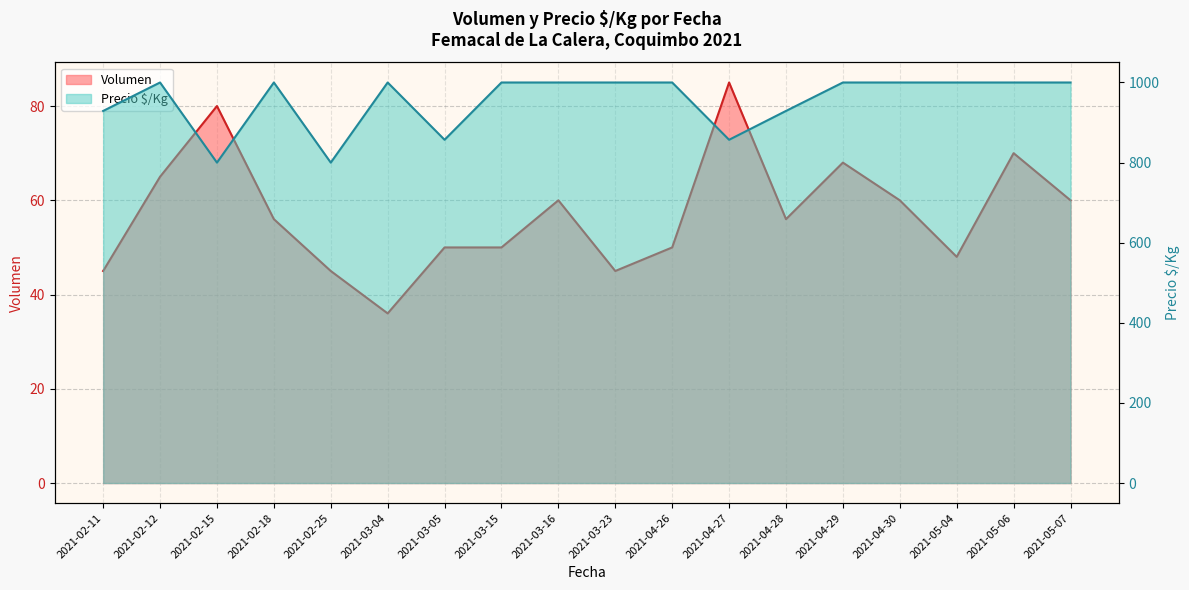

Which label corresponds to the largest value in the chart?

2021-02-12